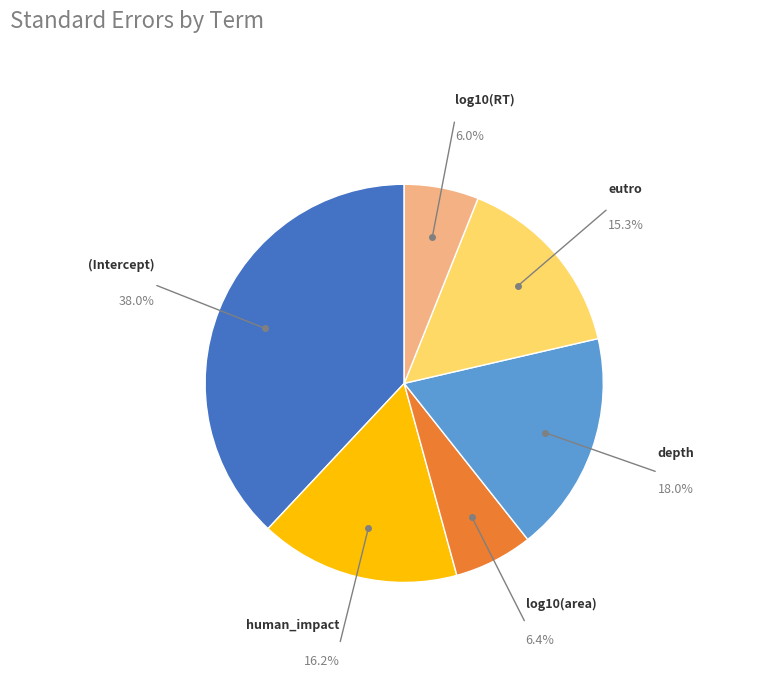

Does any single category account for the majority?

No